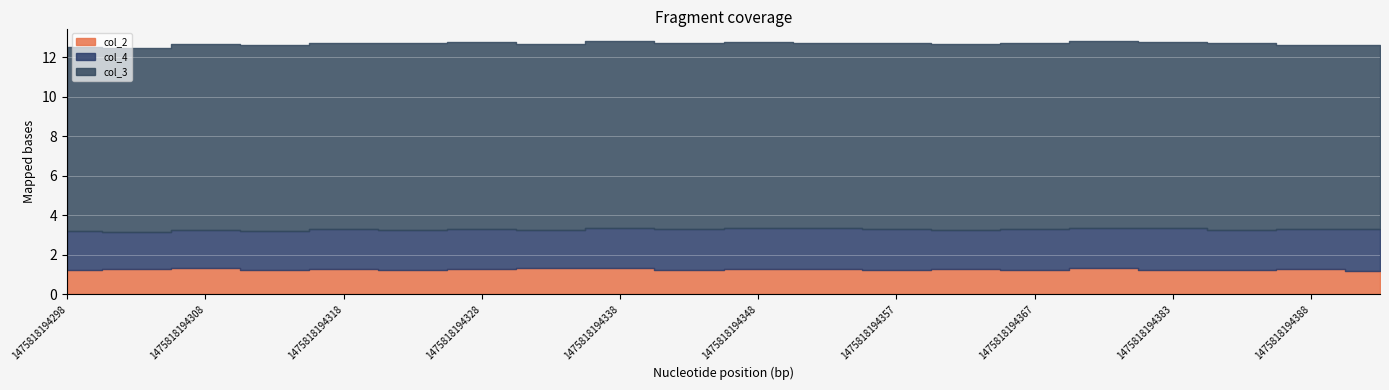

Rank the categories by col_2 value from lowest to highest.

1475818194391, 1475818194322, 1475818194342, 1475818194312, 1475818194357, 1475818194386, 1475818194383, 1475818194298, 1475818194367, 1475818194318, 1475818194328, 1475818194352, 1475818194362, 1475818194388, 1475818194302, 1475818194348, 1475818194332, 1475818194372, 1475818194308, 1475818194338